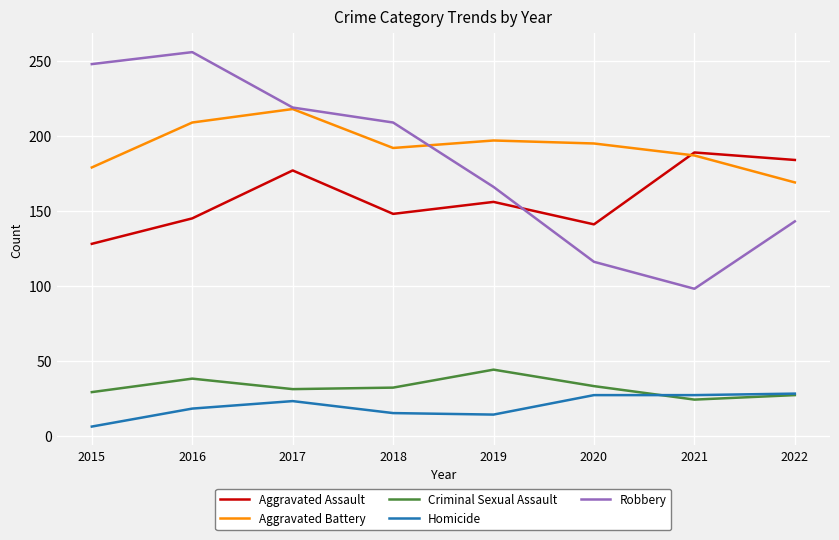

Between 2020 and 2022, which series saw the biggest shift?

Aggravated Assault